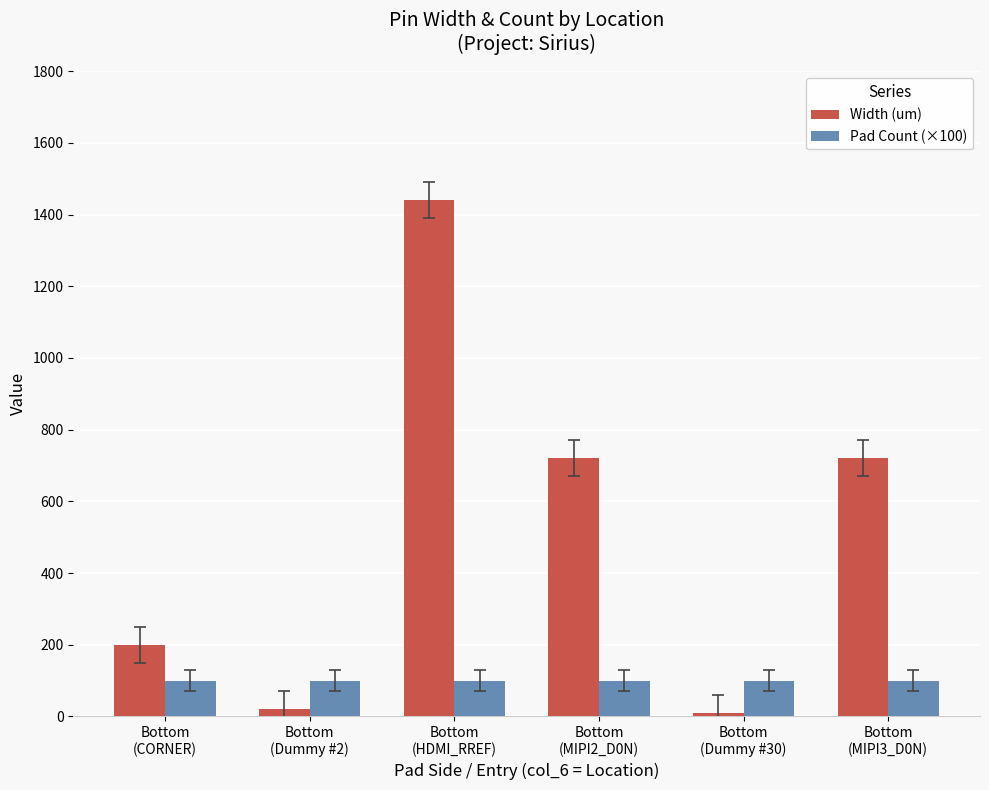

Reading left to right, extract all data points from this chart.

Width (um): 200	20	1440	720	10	720
Pad Count (×100): 100	100	100	100	100	100